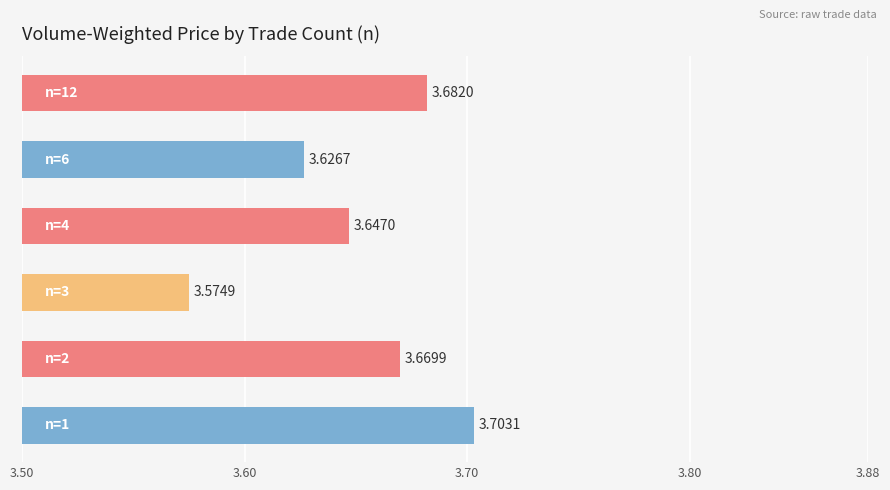

Are the bars grouped side by side (vs. stacked)?

No